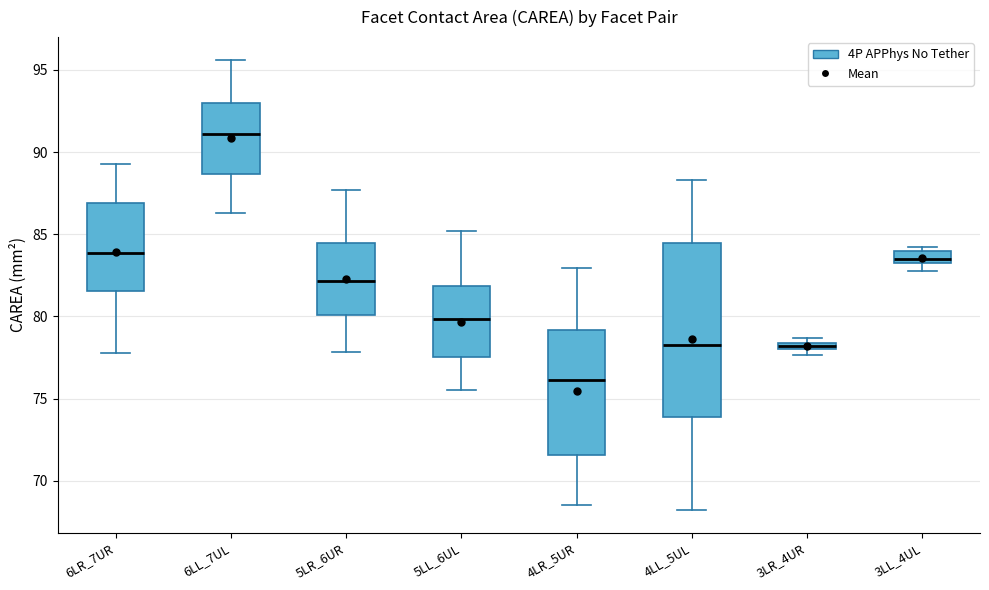

Which box is the tallest, from its lower edge to its upper edge?

4LL_5UL